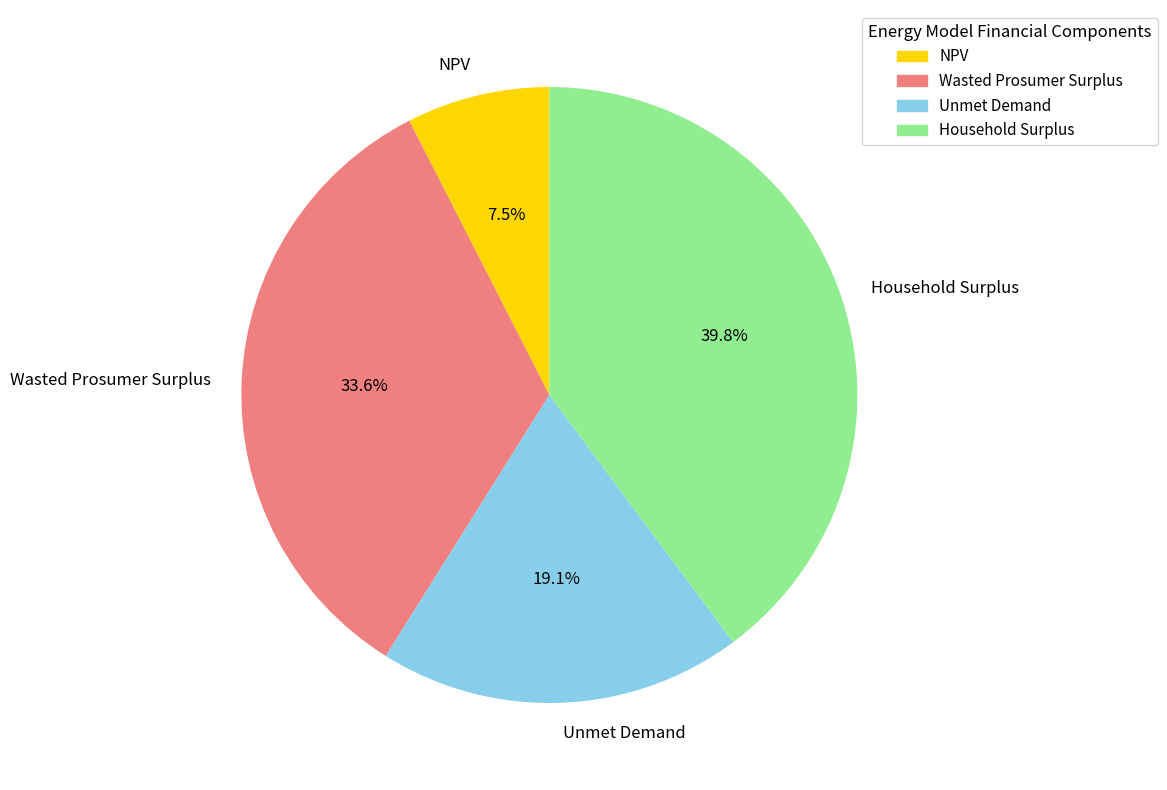

To the nearest percent, what is the combined percentage of Wasted Prosumer Surplus and Household Surplus?

73%